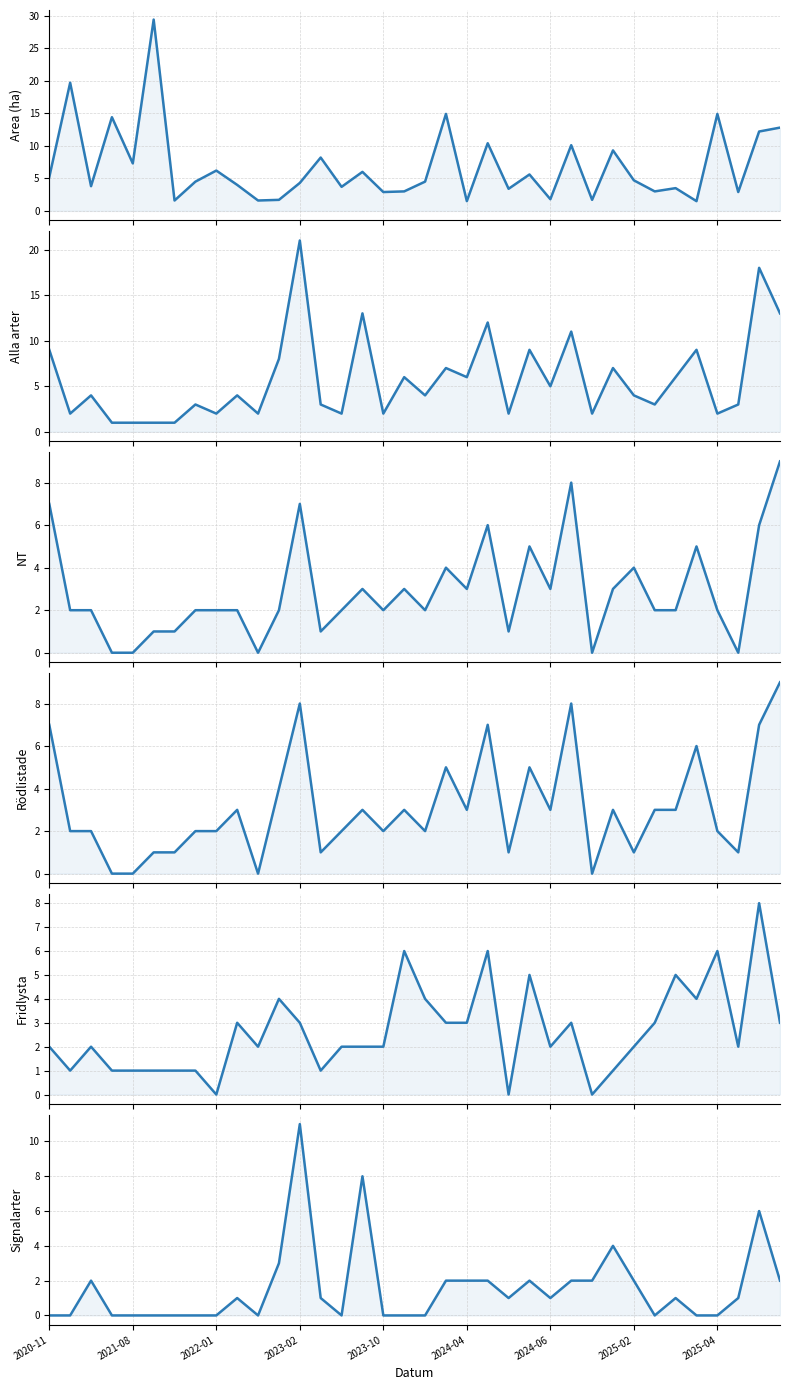

How many lines are shown in the chart?

6